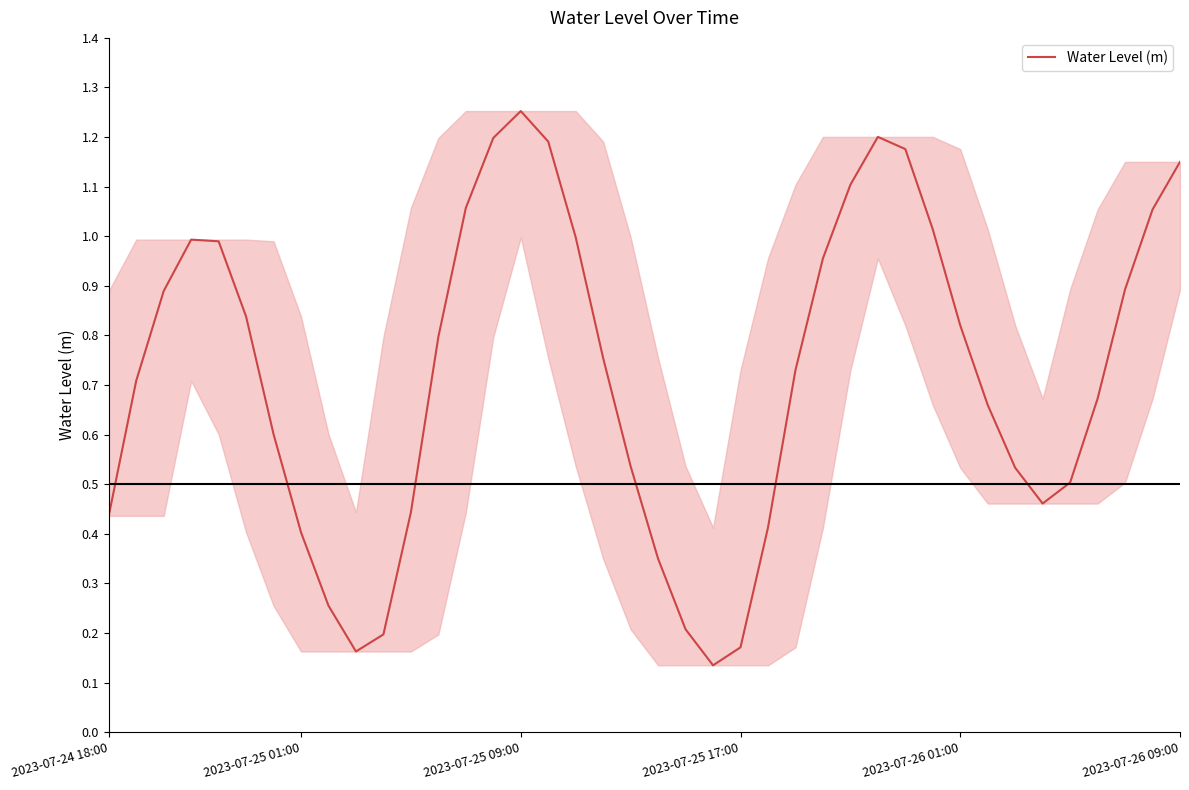

Does the chart display data point markers on the line(s)?

No